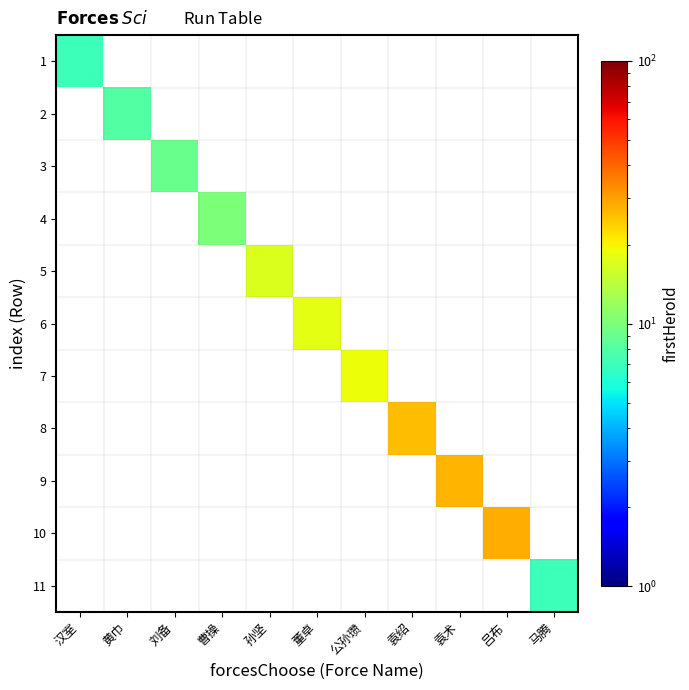

Which label corresponds to the largest value in the chart?

吕布